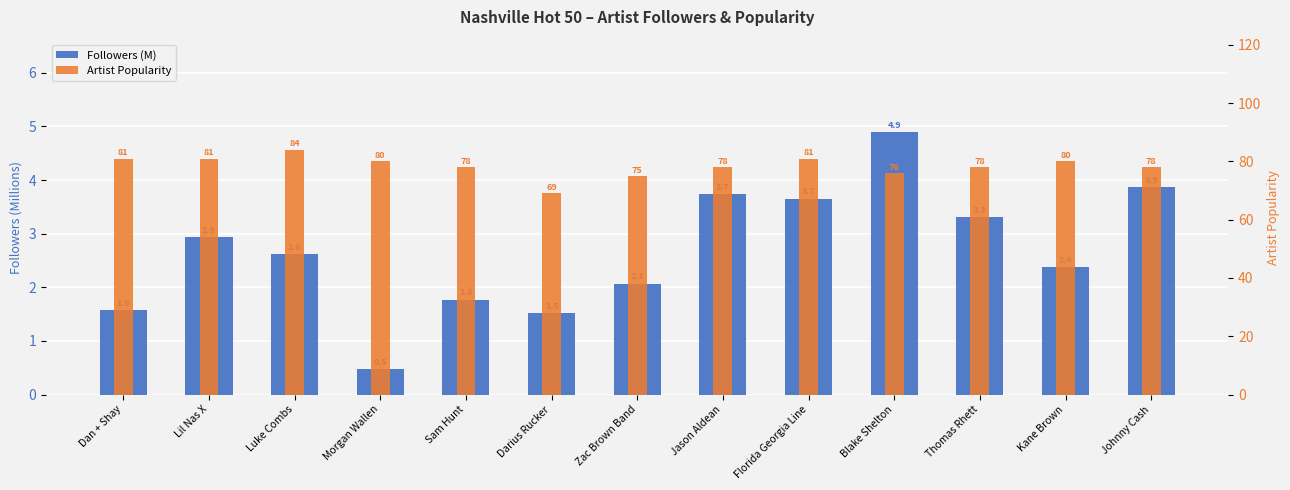

Reading right to left, list all the values displayed in this chart.

Followers (M): 3.9	2.4	3.3	4.9	3.7	3.7	2.1	1.5	1.8	0.5	2.6	2.9	1.6
Artist Popularity: 78.0	80.0	78.0	76.0	81.0	78.0	75.0	69.0	78.0	80.0	84.0	81.0	81.0